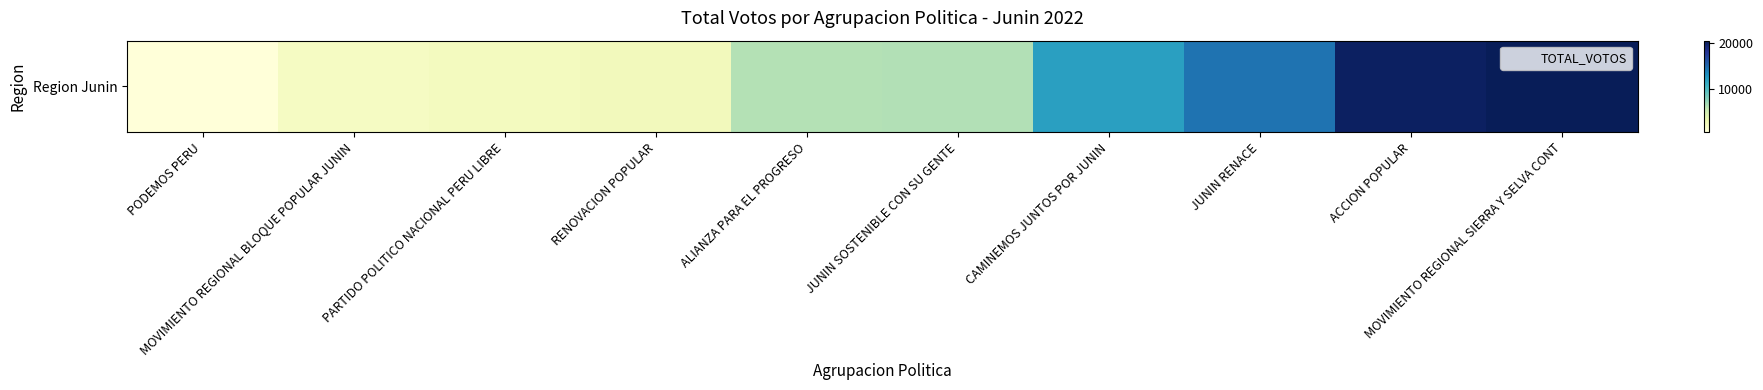

Between CAMINEMOS JUNTOS POR JUNIN and ACCION POPULAR, which is larger?

ACCION POPULAR